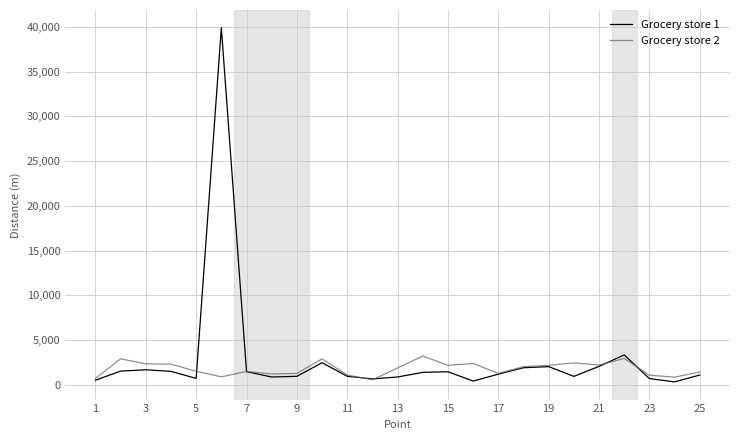

What is the maximum value shown in the chart?

39906.0